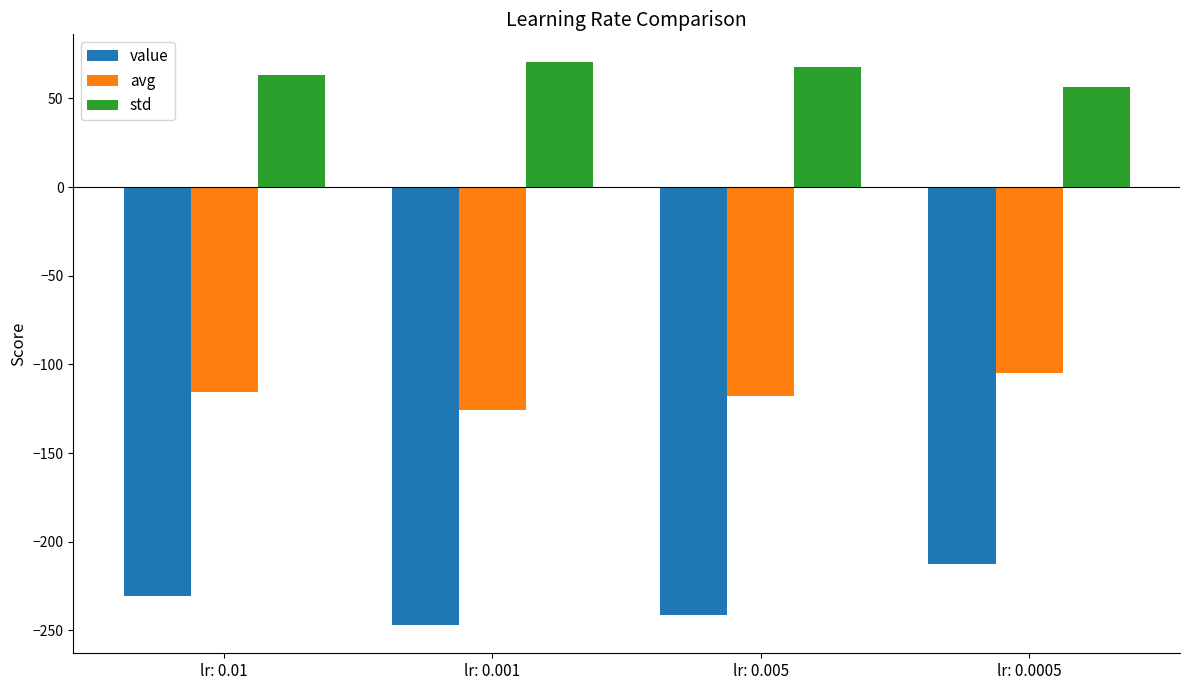

Which label corresponds to the smallest value in the chart?

lr: 0.001